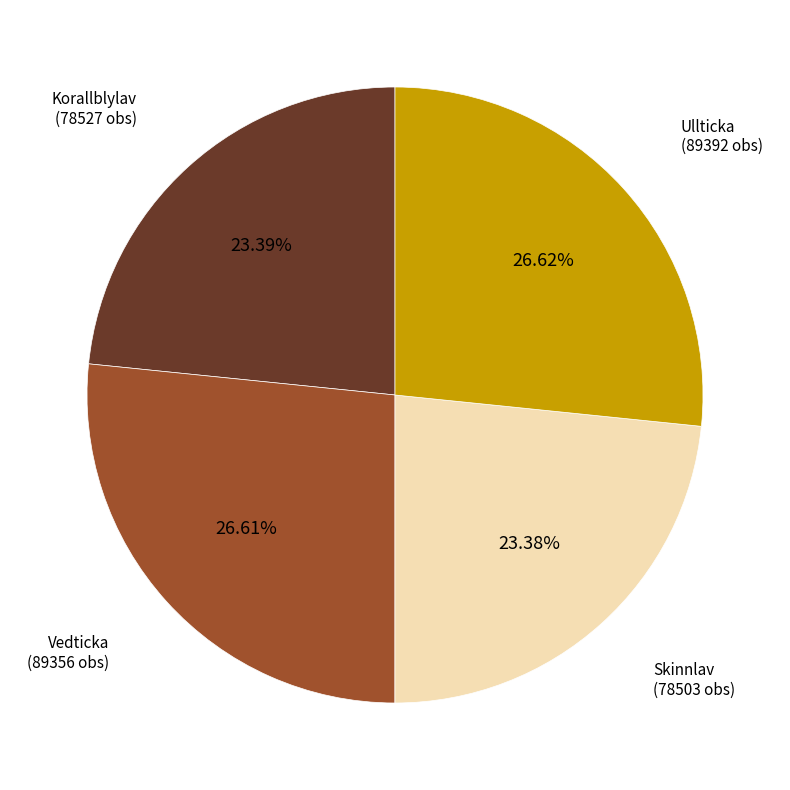

Does Skinnlav represent more than half of the total?

No